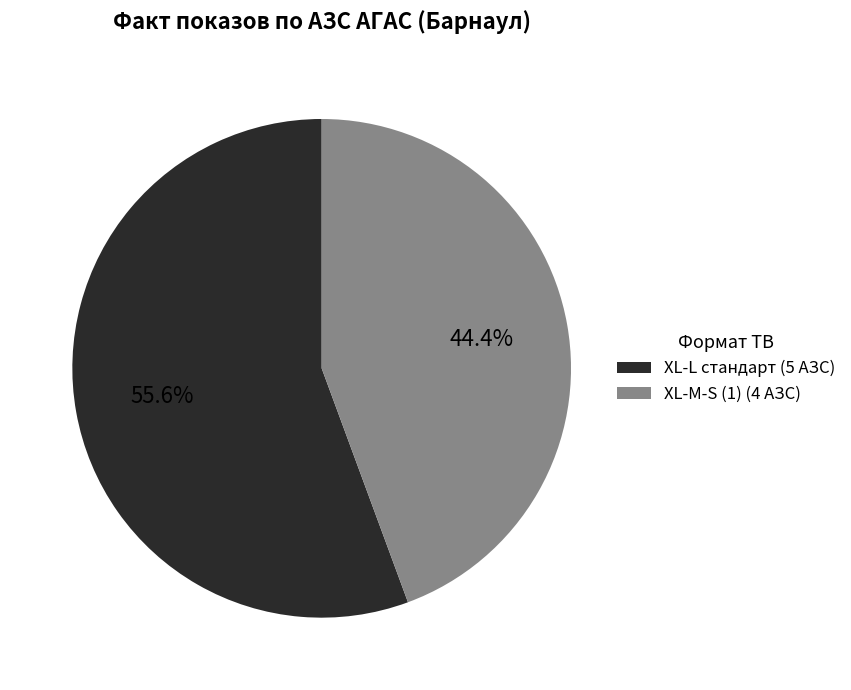

Rank the categories by value from lowest to highest.

XL-M-S (1) (4 АЗС), XL-L стандарт (5 АЗС)